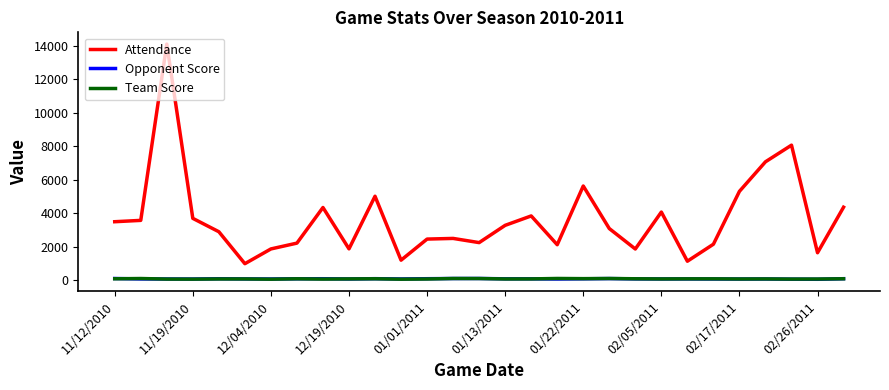

Which series has the largest total across all categories?

Attendance